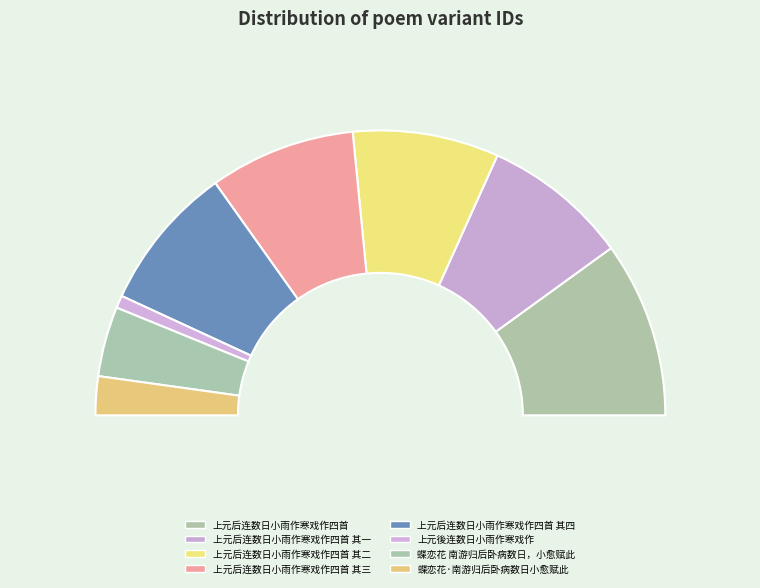

Which slice is the largest?

上元后连数日小雨作寒戏作四首